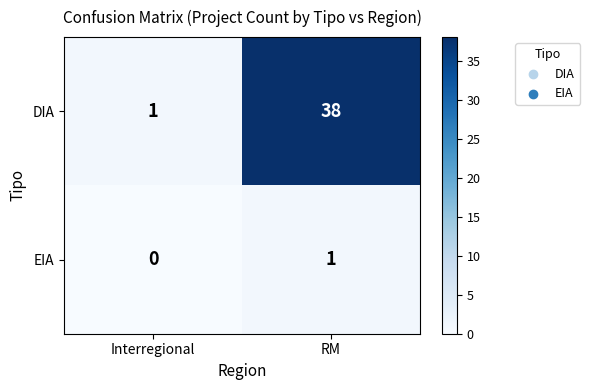

Which label corresponds to the smallest value in the chart?

Interregional